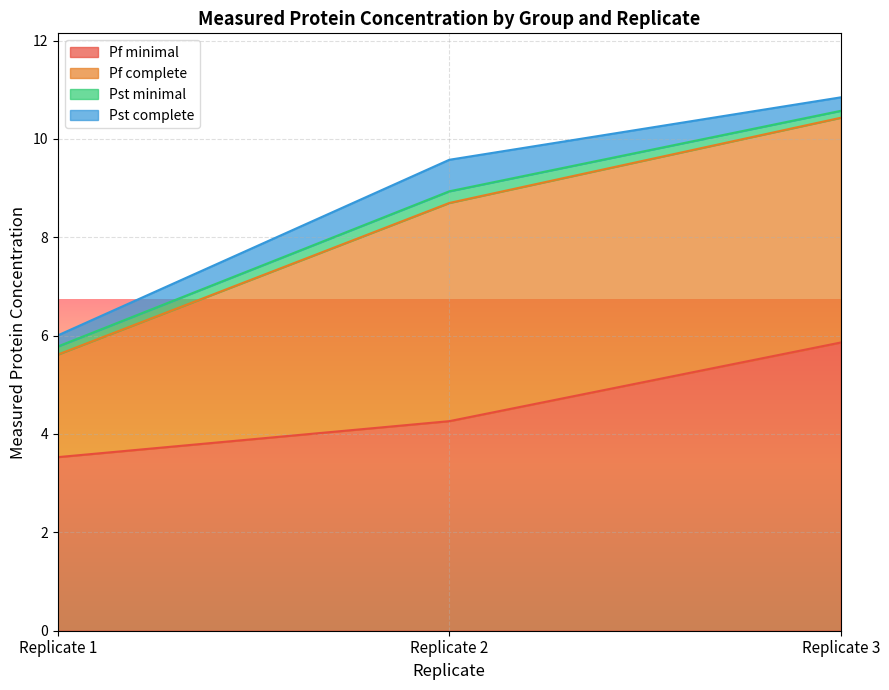

Between Replicate 2 and Replicate 3, which series saw the biggest shift?

Pf minimal